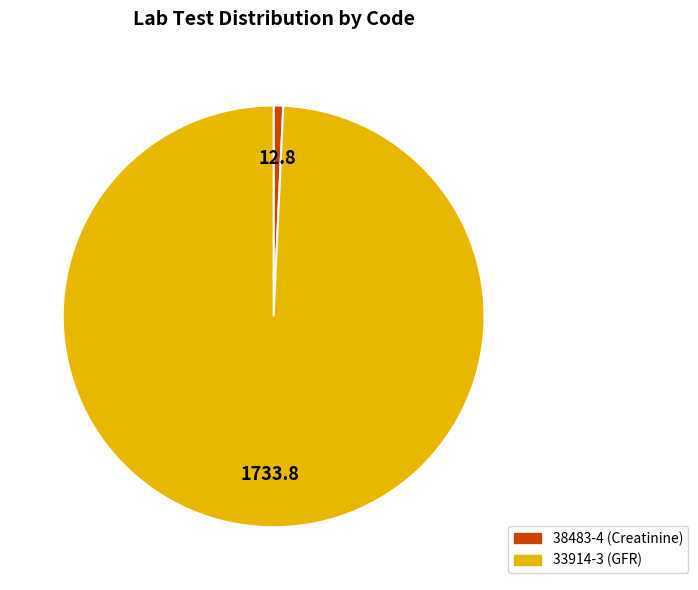

Which has a higher value, 33914-3 or 38483-4?

33914-3